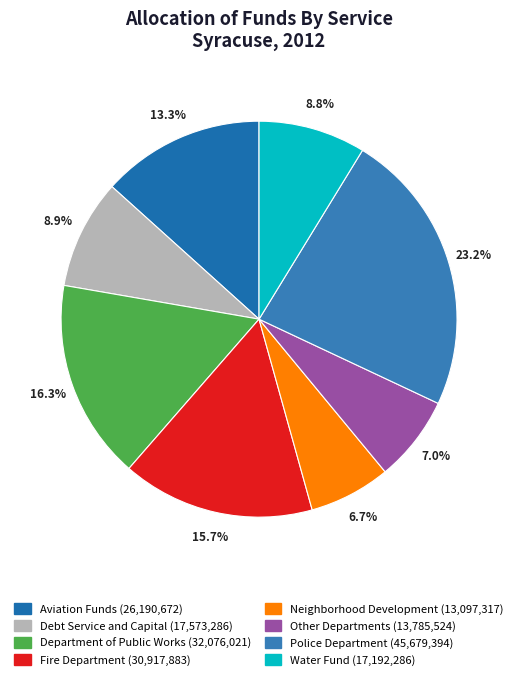

Does any single category account for the majority?

No